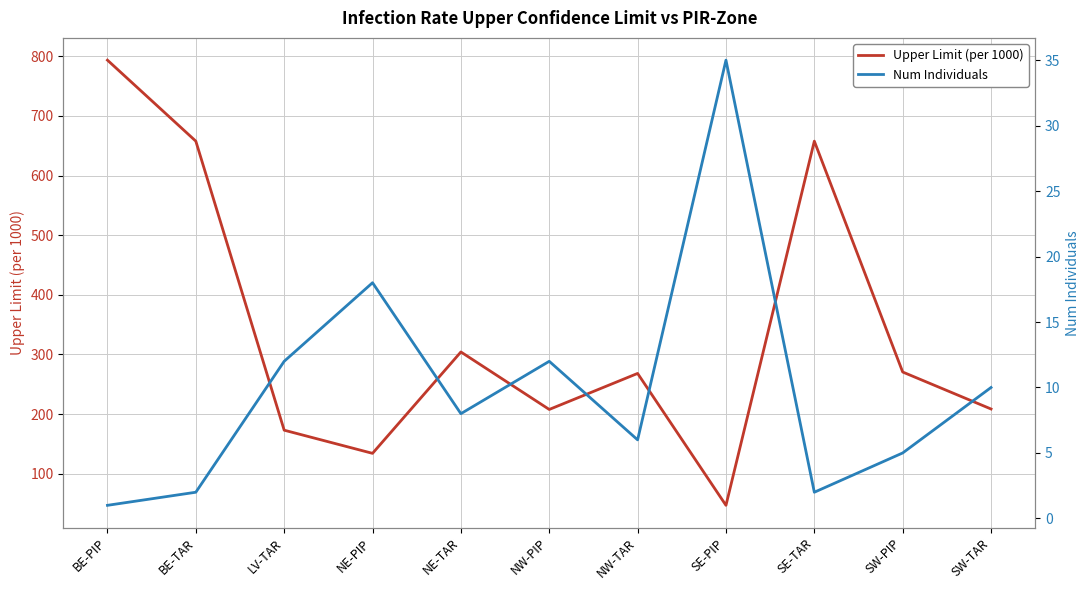

What are all the series names shown in the legend?

Upper Limit (per 1000), Num Individuals